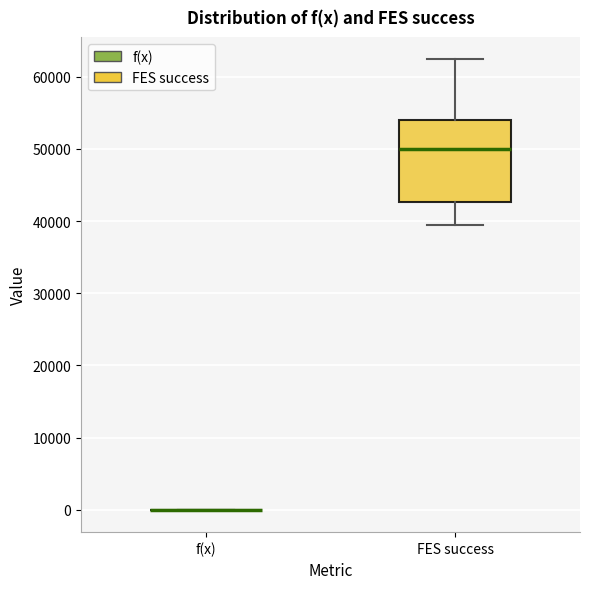

Reading left to right, read every box against the y-axis: the position of its median line, the range the box covers, and the ends of its whiskers. The values are not printed on the chart, so give them approximately, as read against the axis.

f(x): box collapsed to a line at 0, whiskers 0 to 0
FES success: median 50000, box 43000 to 54000, whiskers 39000 to 62000